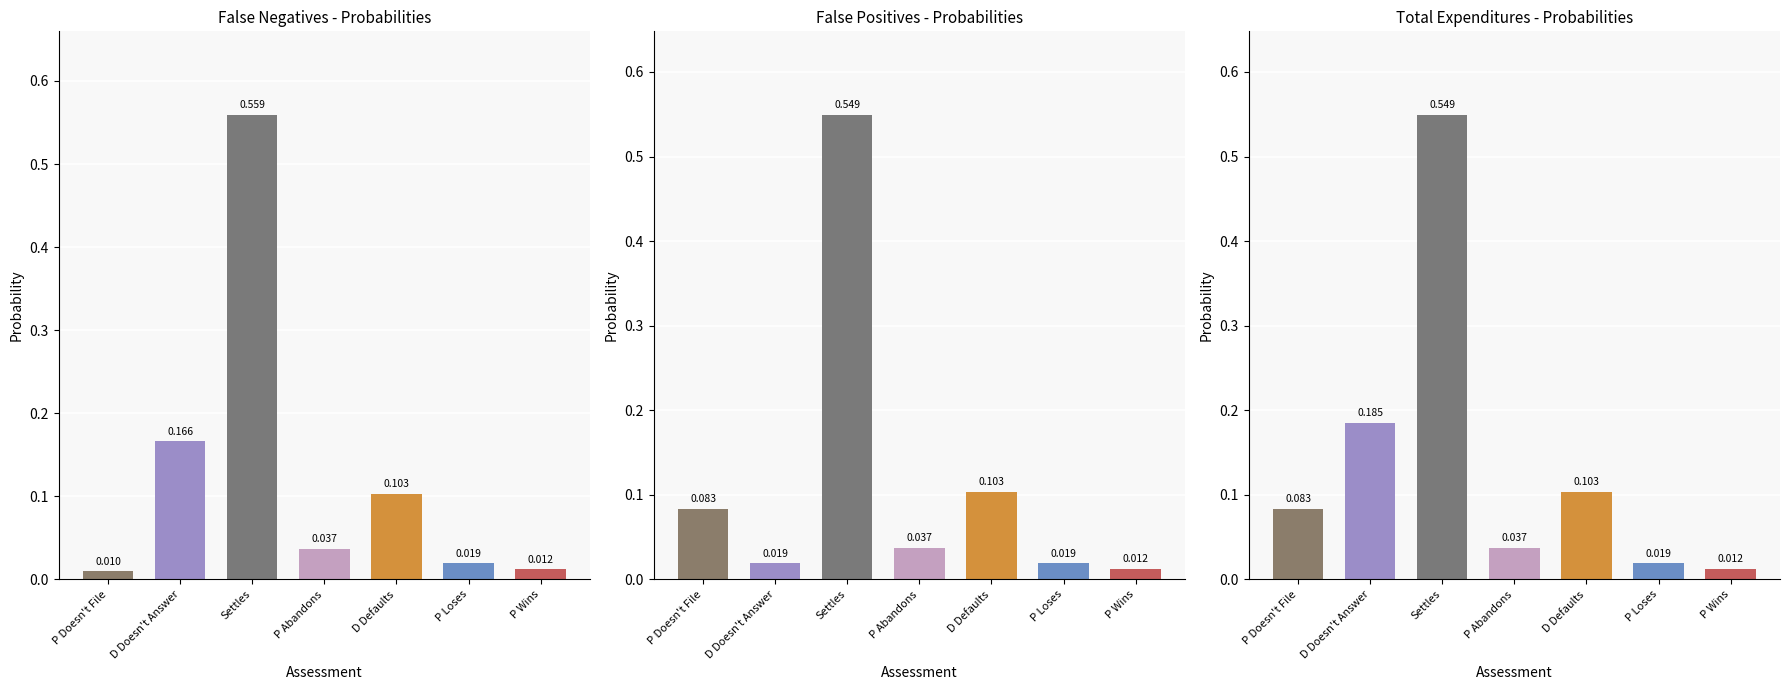

Reading right to left, what are all the values shown in this chart?

False Negatives: P Wins=0.0	P Loses=0.0	D Defaults=0.1	P Abandons=0.0	Settles=0.6	D Doesn't Answer=0.2	P Doesn't File=0.0
False Positives: P Wins=0.0	P Loses=0.0	D Defaults=0.1	P Abandons=0.0	Settles=0.5	D Doesn't Answer=0.0	P Doesn't File=0.1
Total Expenditures: P Wins=0.0	P Loses=0.0	D Defaults=0.1	P Abandons=0.0	Settles=0.5	D Doesn't Answer=0.2	P Doesn't File=0.1